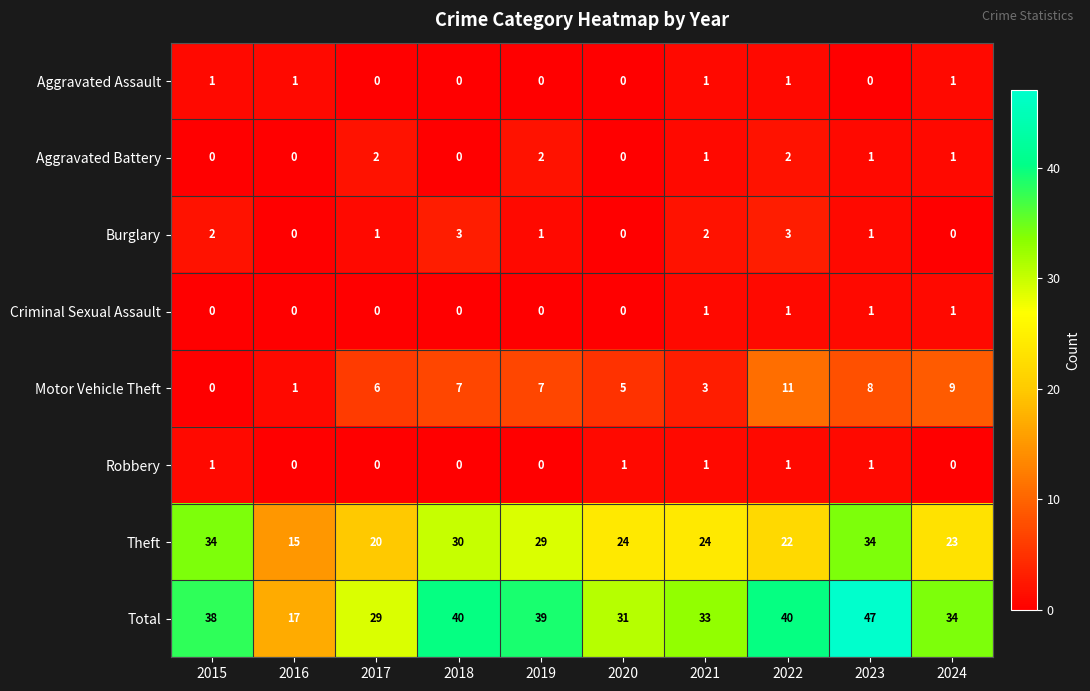

What is the total value across all series at 2019?

78